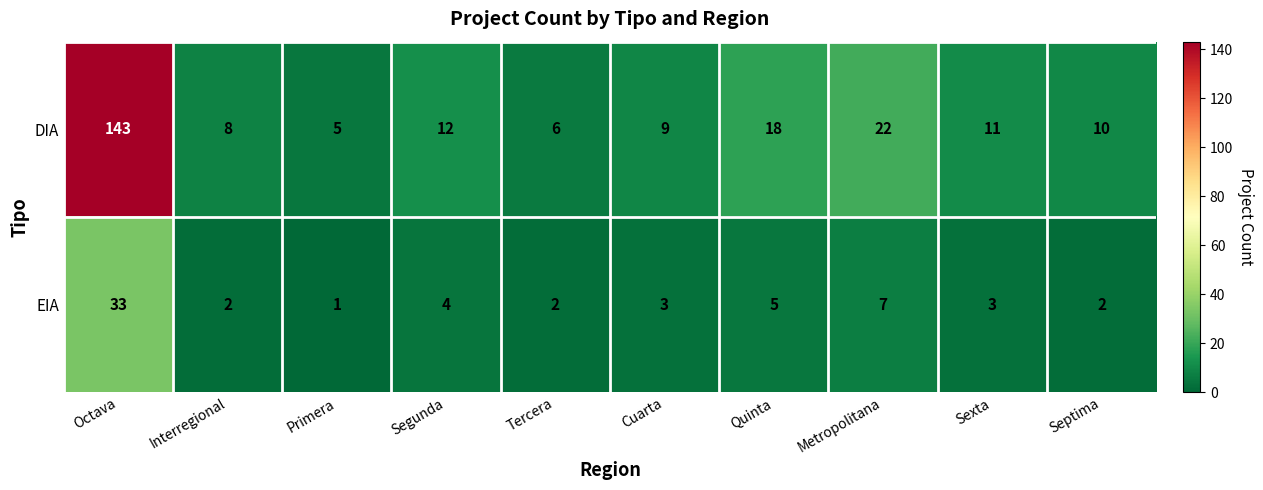

Count the number of data series in this chart.

2